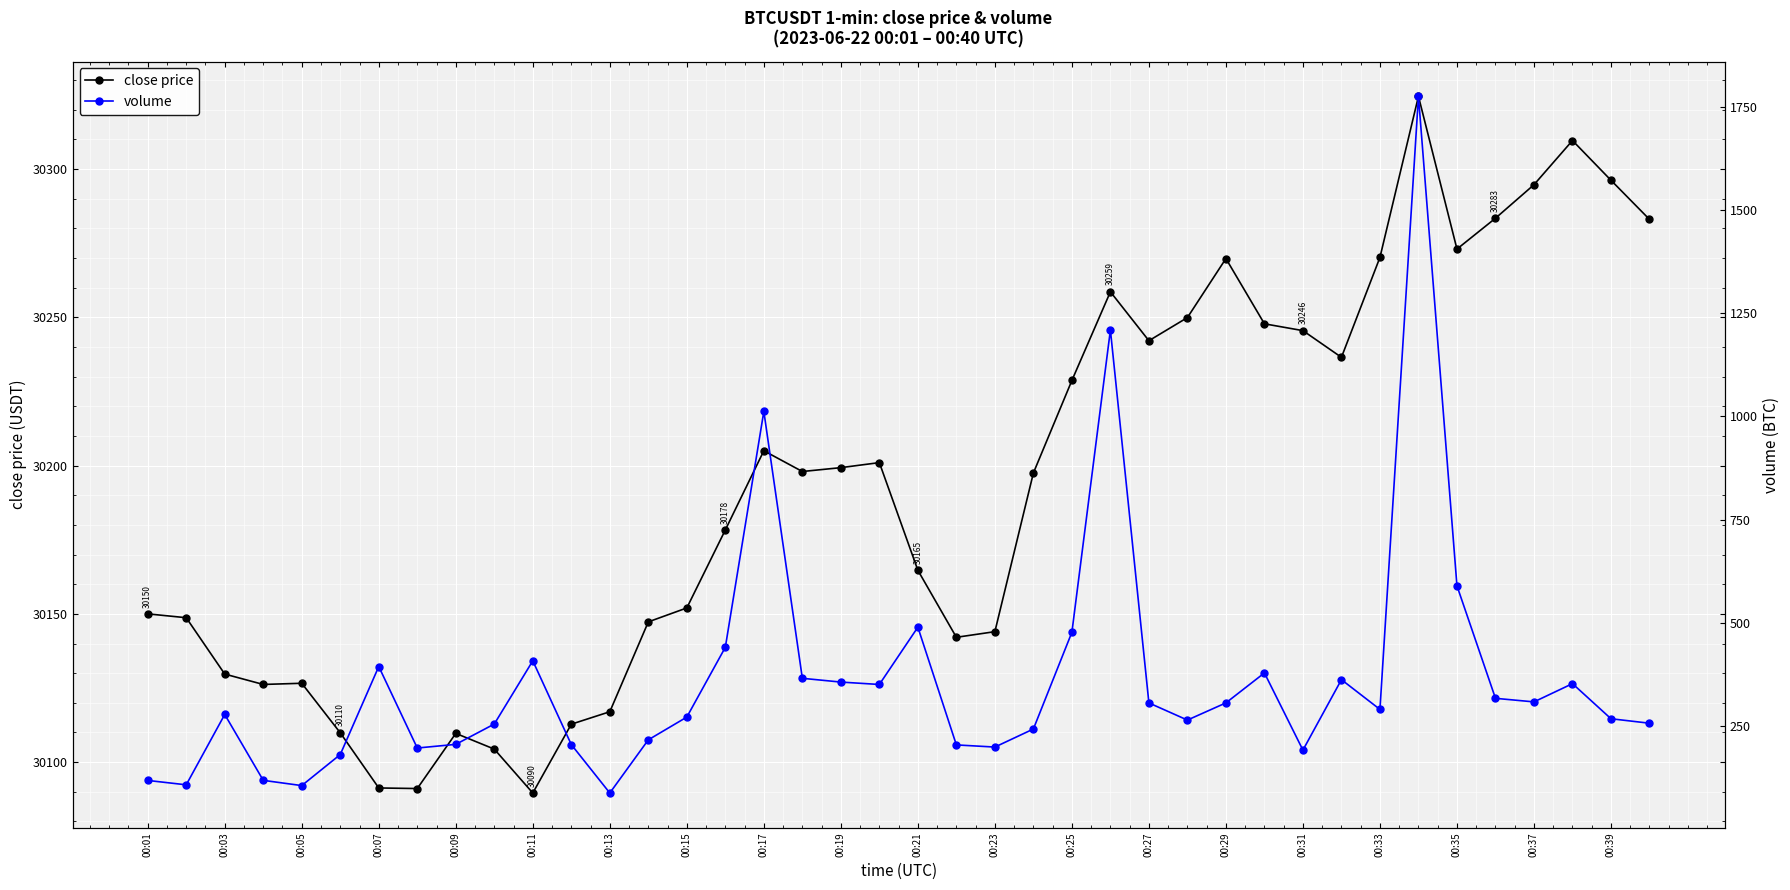

Reading right to left, what are all the values shown in this chart?

close price: 30283.0	30296.2	30309.6	30294.7	30283.4	30273.0	30324.5	30270.2	30236.5	30245.5	30247.8	30269.8	30249.9	30242.1	30258.6	30228.7	30197.5	30144.0	30142.1	30164.7	30201.0	30199.3	30198.0	30205.0	30178.3	30152.0	30147.3	30117.0	30112.8	30089.6	30104.4	30109.7	30091.1	30091.3	30109.9	30126.6	30126.2	30129.7	30148.7	30150.0
volume: 257.3	268.2	353.1	309.0	317.6	589.9	1774.8	290.8	362.8	192.3	379.1	306.5	265.0	306.4	1209.2	477.5	243.3	199.6	204.8	489.8	351.1	356.9	366.1	1012.1	441.1	272.2	217.1	88.4	205.7	408.4	255.3	206.2	197.3	394.6	181.5	106.4	119.1	278.5	108.2	118.8